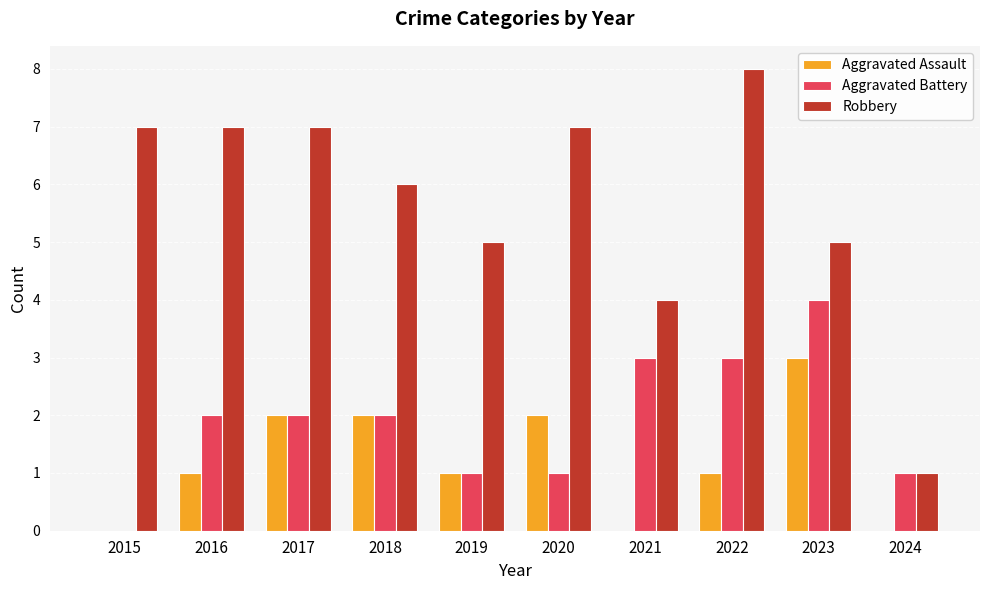

Which series has the largest total across all categories?

Robbery